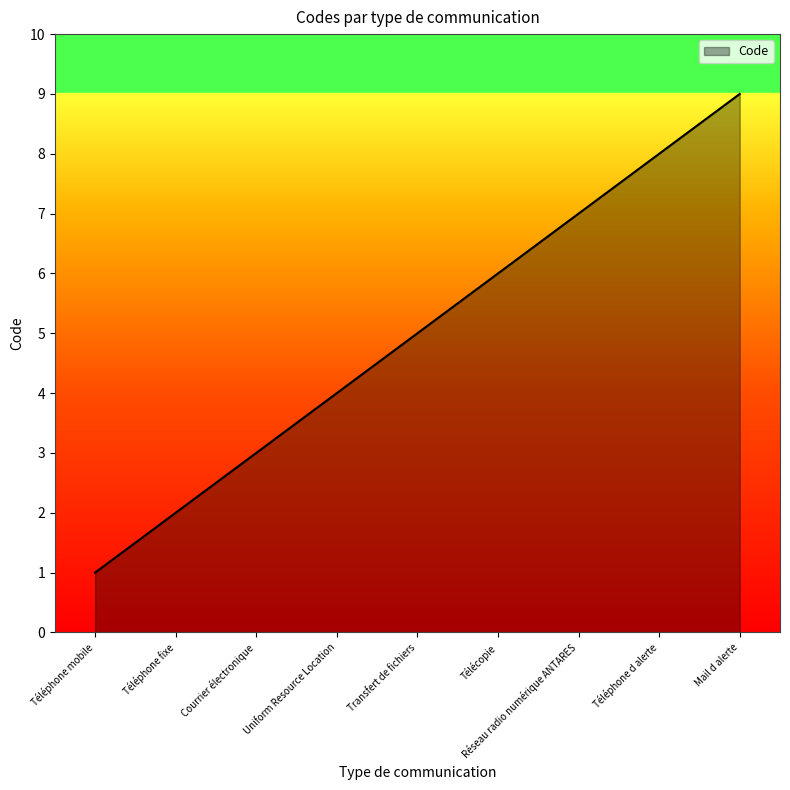

Which category has the highest value across all series?

Mail d alerte